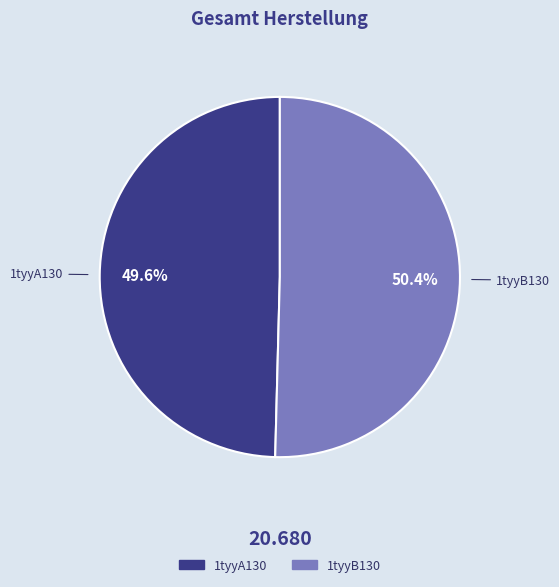

How many segments does this pie chart have?

2